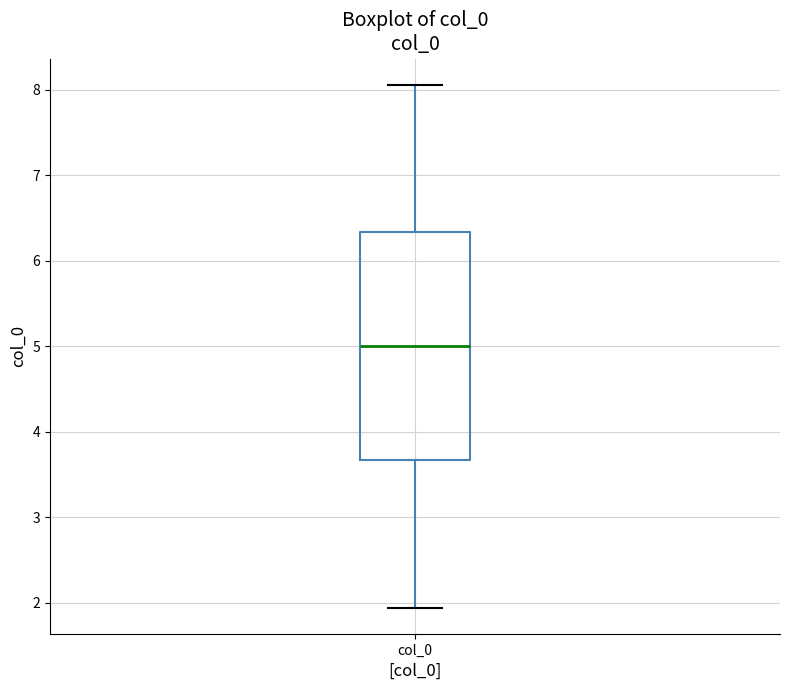

Transcribe this box plot: give where the median line is, the range the box spans, and where the two whiskers end, as read against the y-axis. The values are not printed on the chart, so give them approximately, as read against the axis.

median 5.0, box 3.7 to 6.3, whiskers 1.9 to 8.1